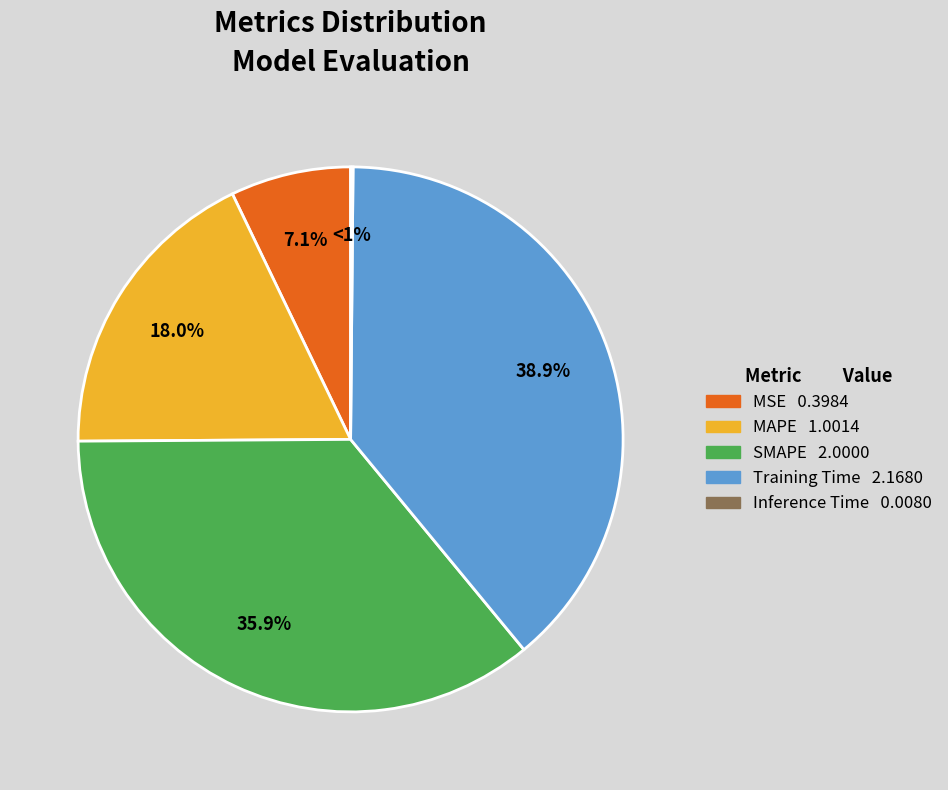

How many segments does this pie chart have?

5